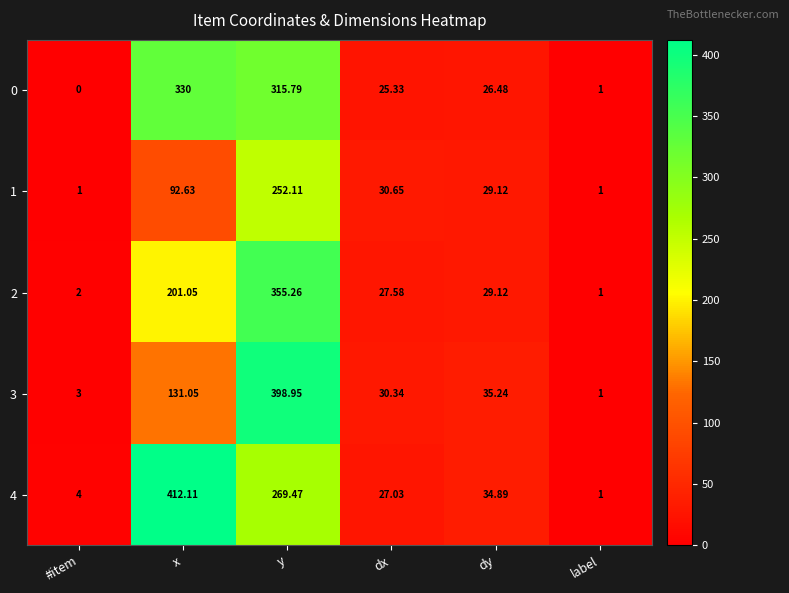

At which label does 4 first exceed 34?

x